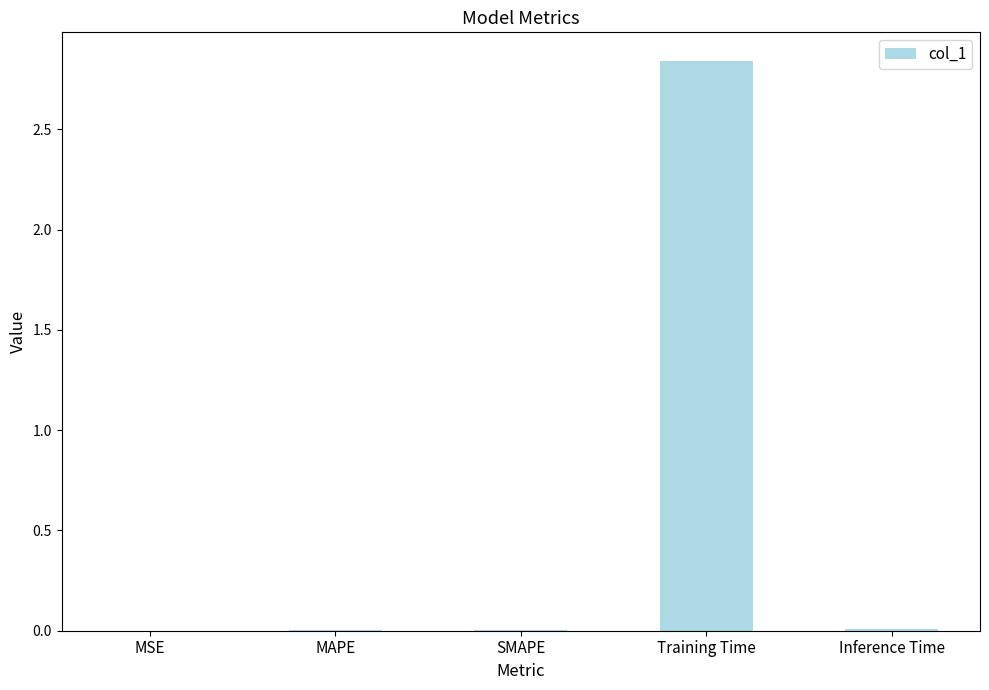

Between MAPE and Training Time, which is larger?

Training Time